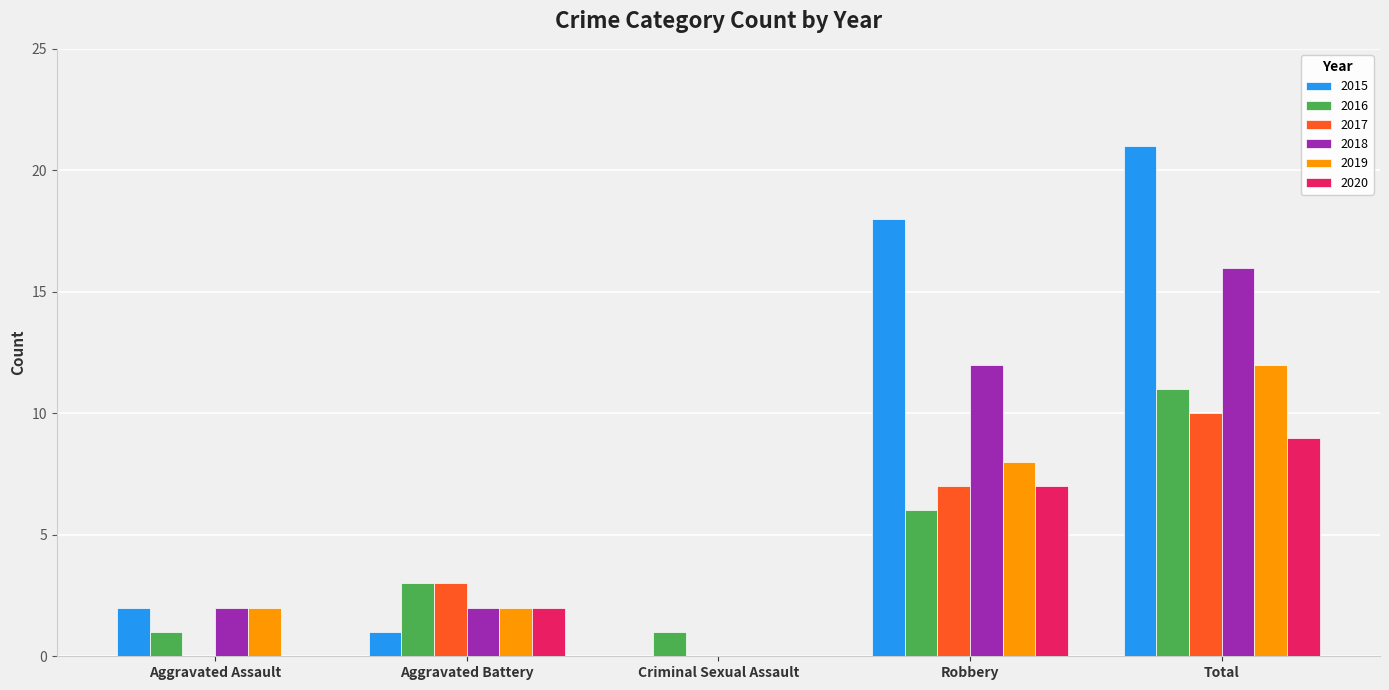

How many groups of bars are there?

5